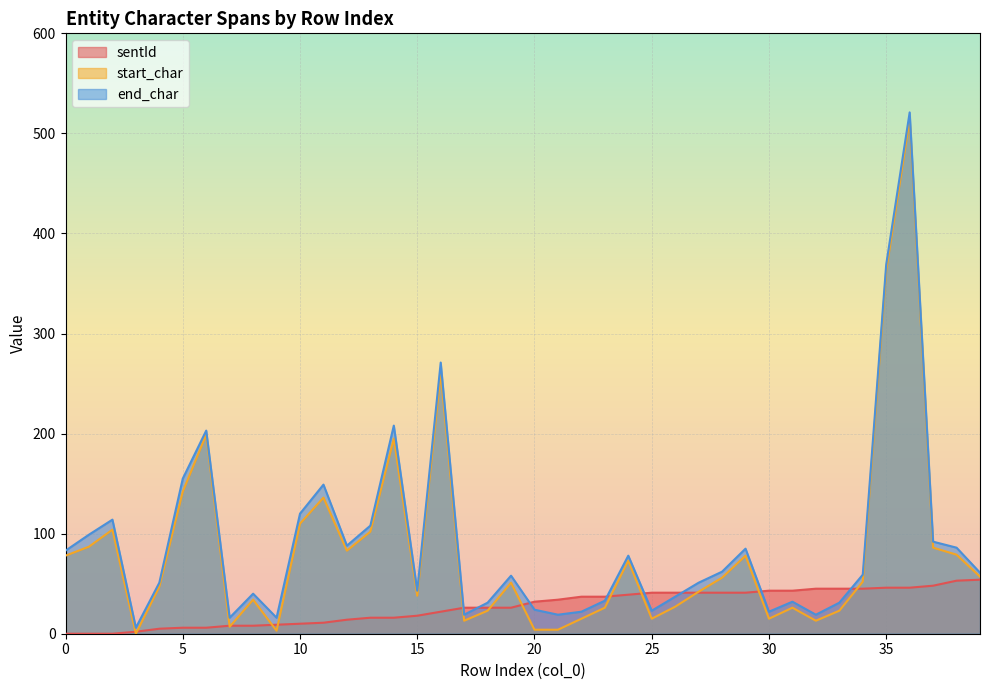

Between which two adjacent categories do end_char and sentId first intersect?

16 and 17